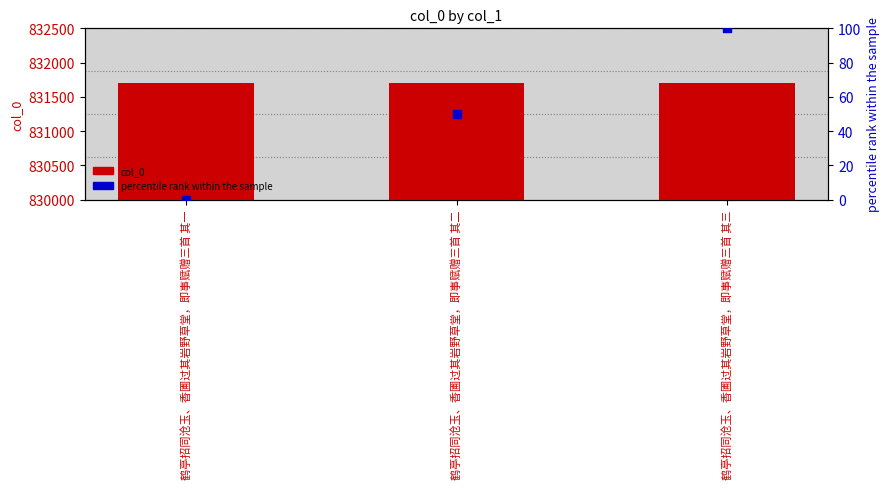

What are all the series names shown in the legend?

col_0, percentile rank within the sample